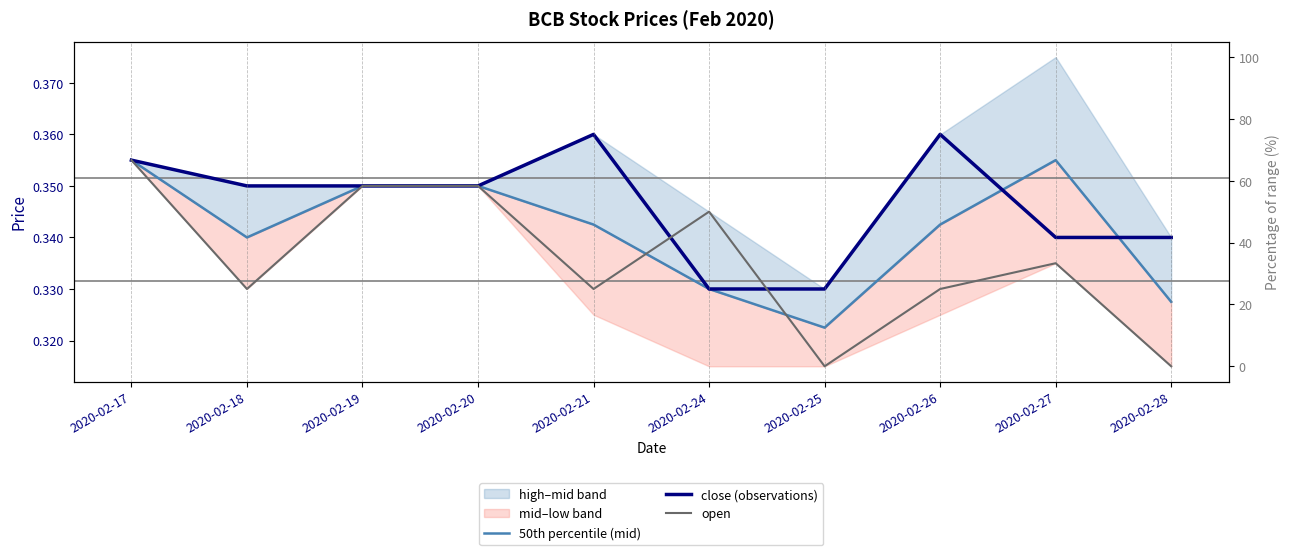

After their last crossing, which series has the higher values: open or close (observations)?

close (observations)